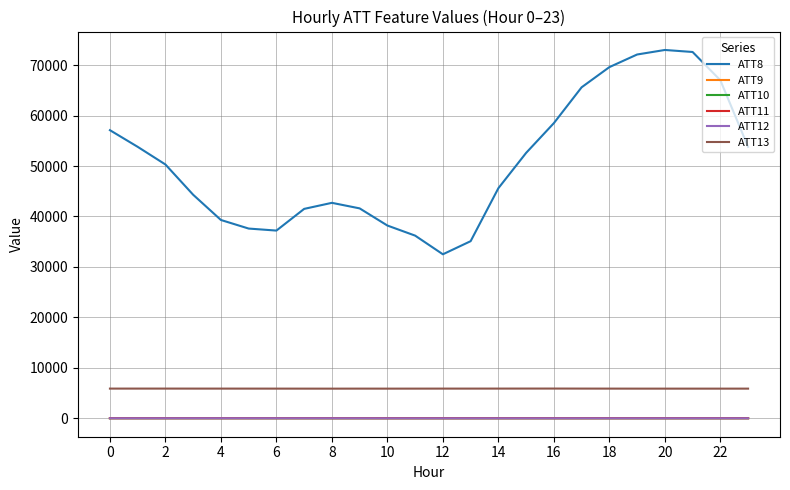

Which series has the largest total across all categories?

ATT8